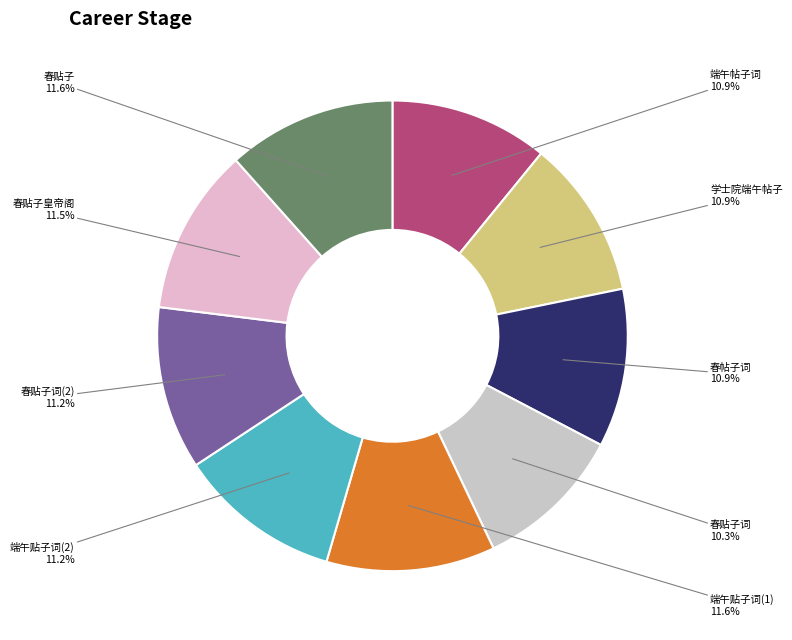

Which has a higher value, 春贴子皇帝阁 or 端午帖子词?

春贴子皇帝阁